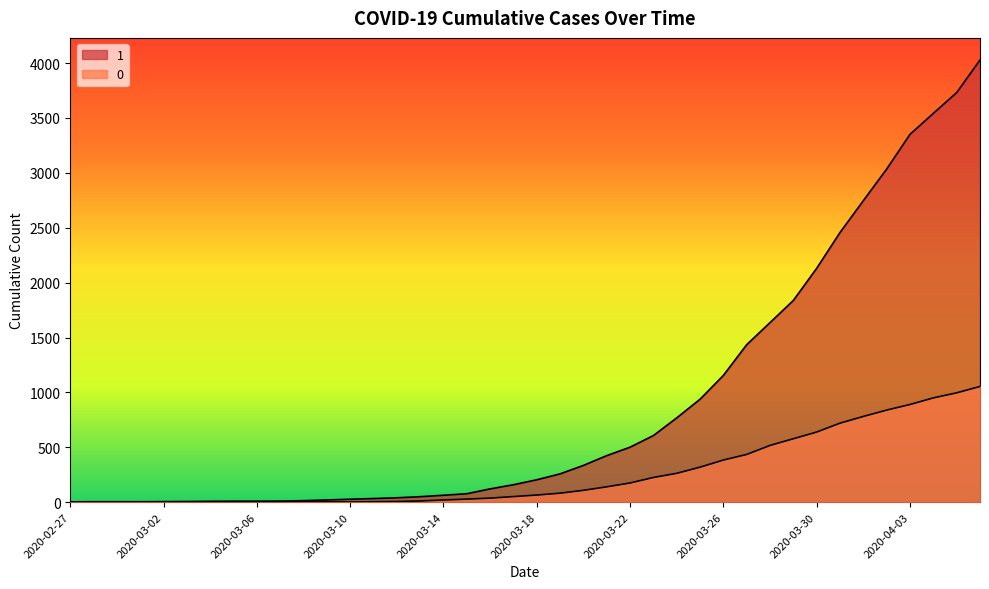

Which has a higher value, 2020-03-05 or 2020-03-02?

2020-03-05